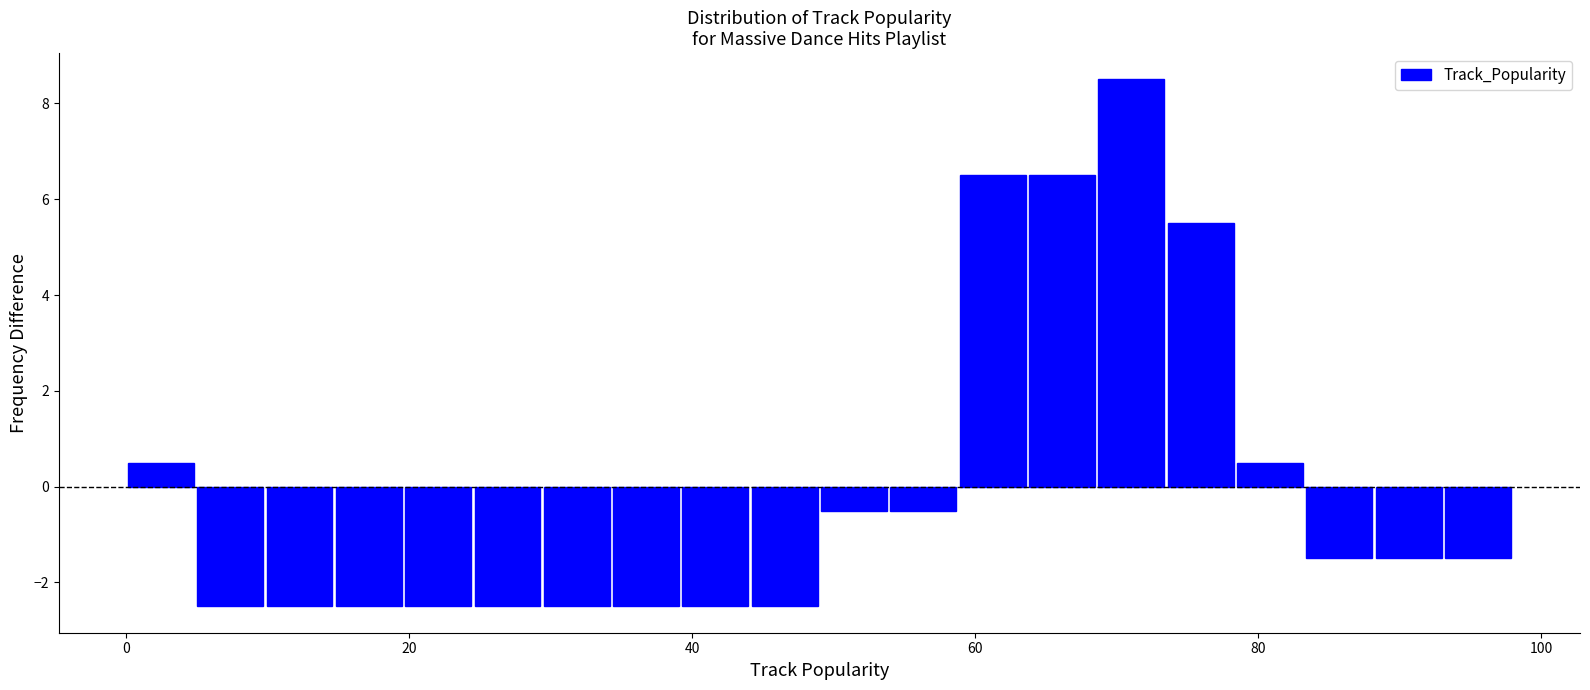

Read against the x-axis, roughly where is the centre of the tallest bar?

72